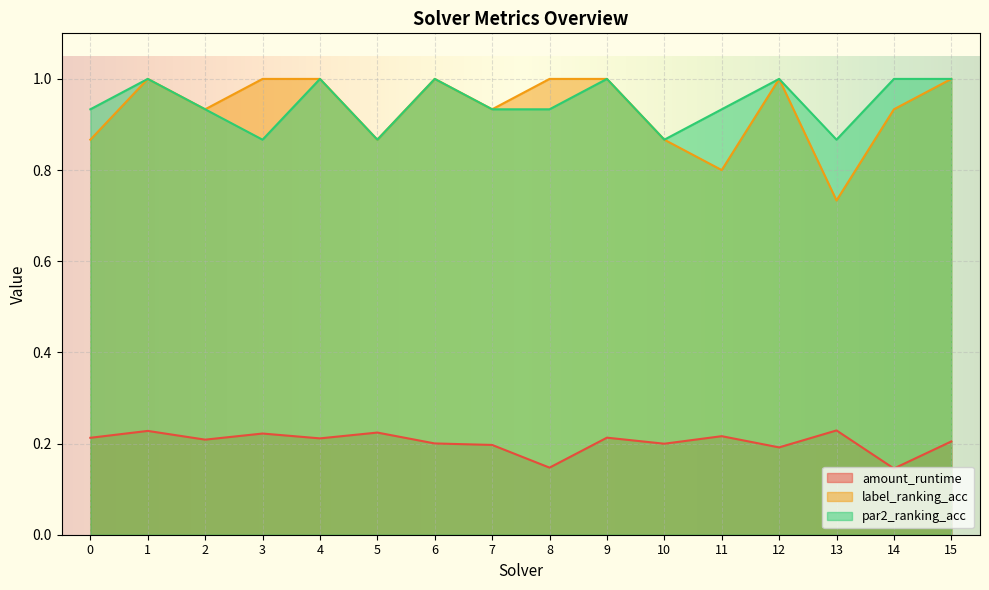

Is the value of amount_runtime at 10 greater than the value of label_ranking_acc at 10?

No